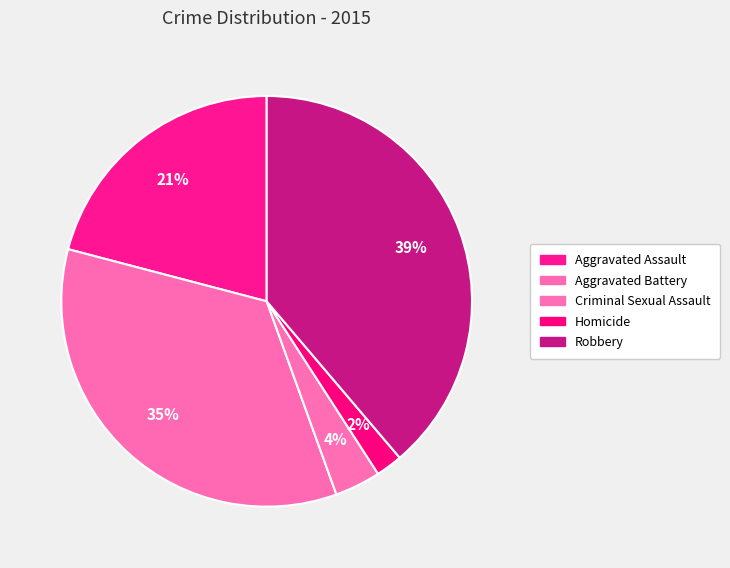

Rank the categories by value from highest to lowest.

Robbery, Aggravated Battery, Aggravated Assault, Criminal Sexual Assault, Homicide